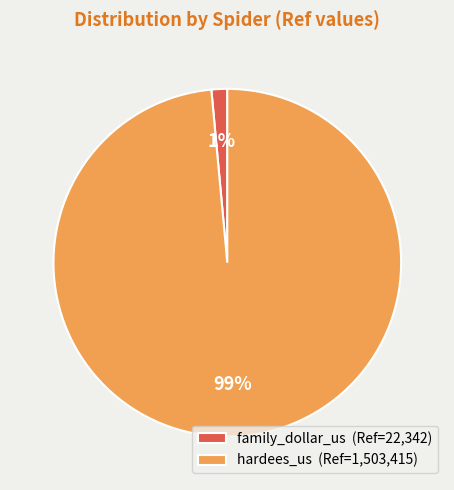

What percentage is the family_dollar_us slice, to the nearest percent?

1%